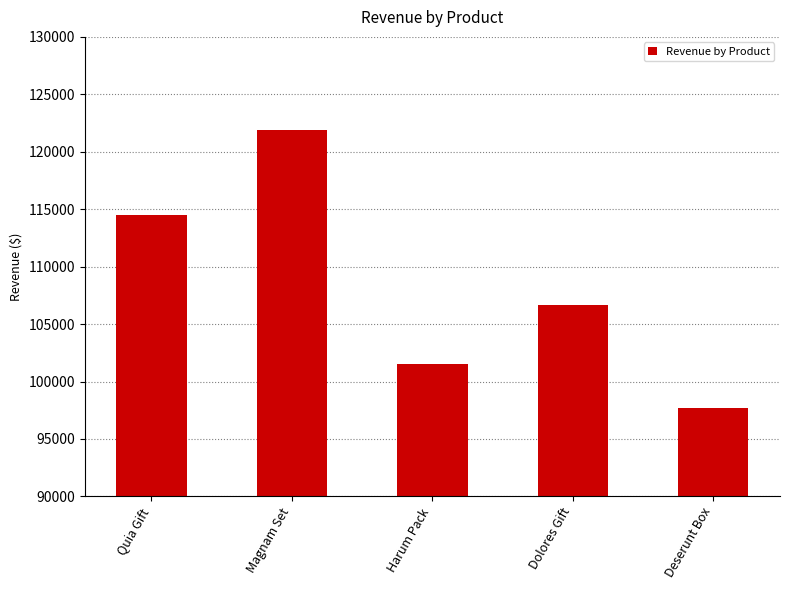

List the labels in order of value, largest first.

Magnam Set, Quia Gift, Dolores Gift, Harum Pack, Deserunt Box